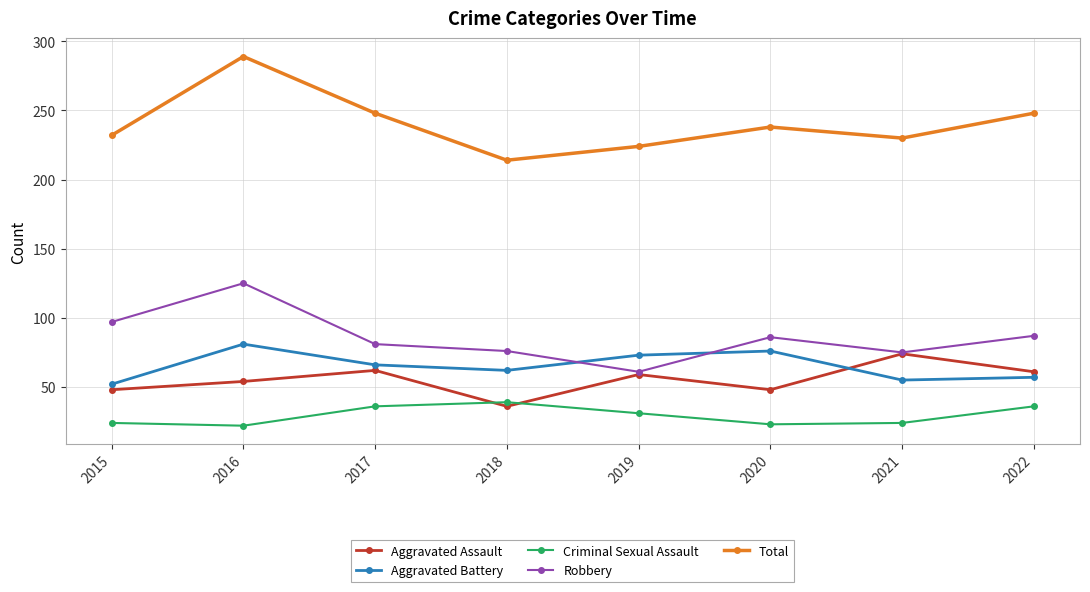

True or false: Aggravated Battery has more than 1 interior local peaks.

True